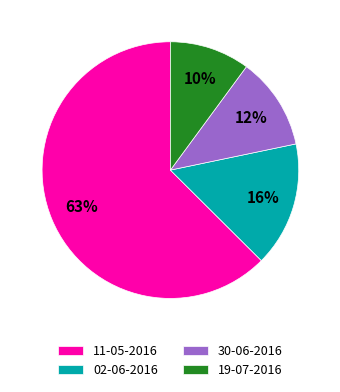

Which category has the smallest portion of the pie?

19-07-2016